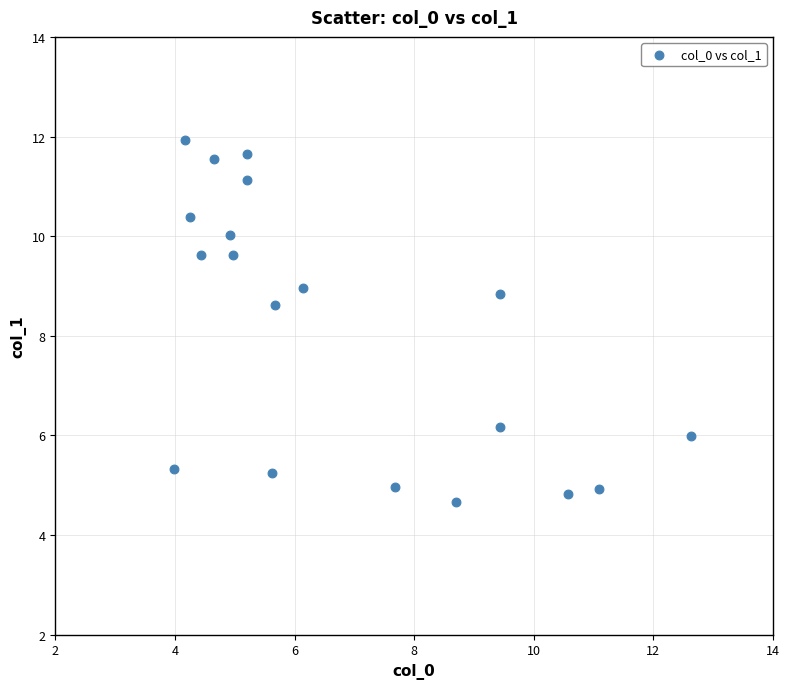

What is the range of X values (max minus min)?

8.6